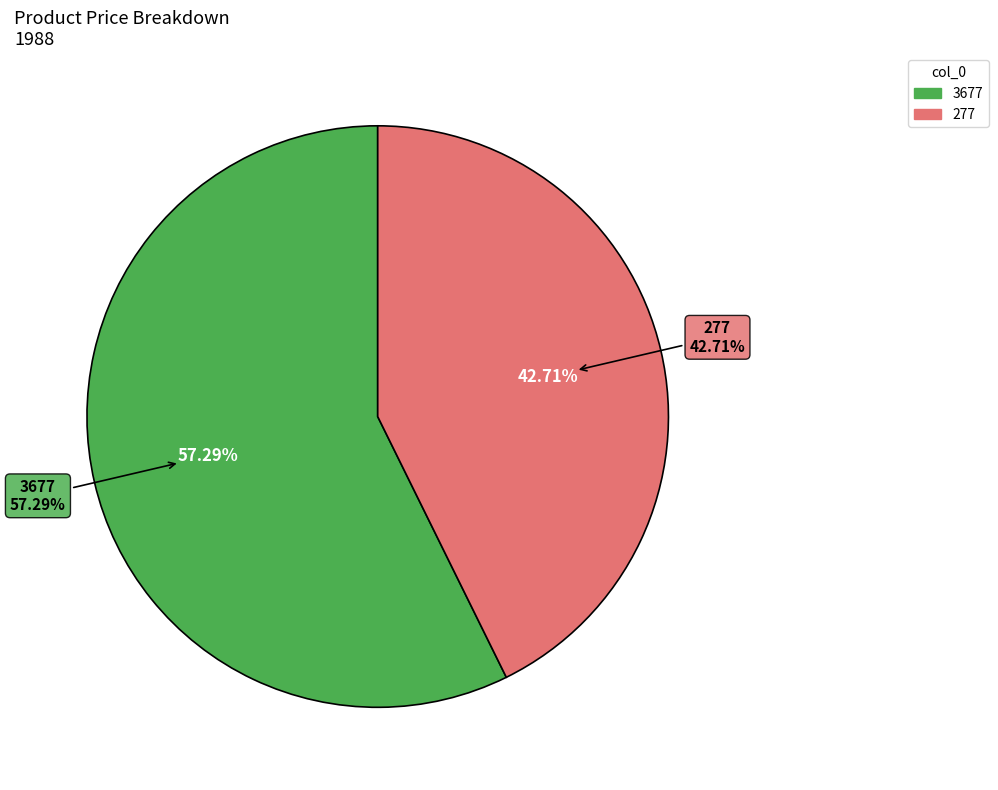

What percentage do 3677 and 277 together represent?

100.0%